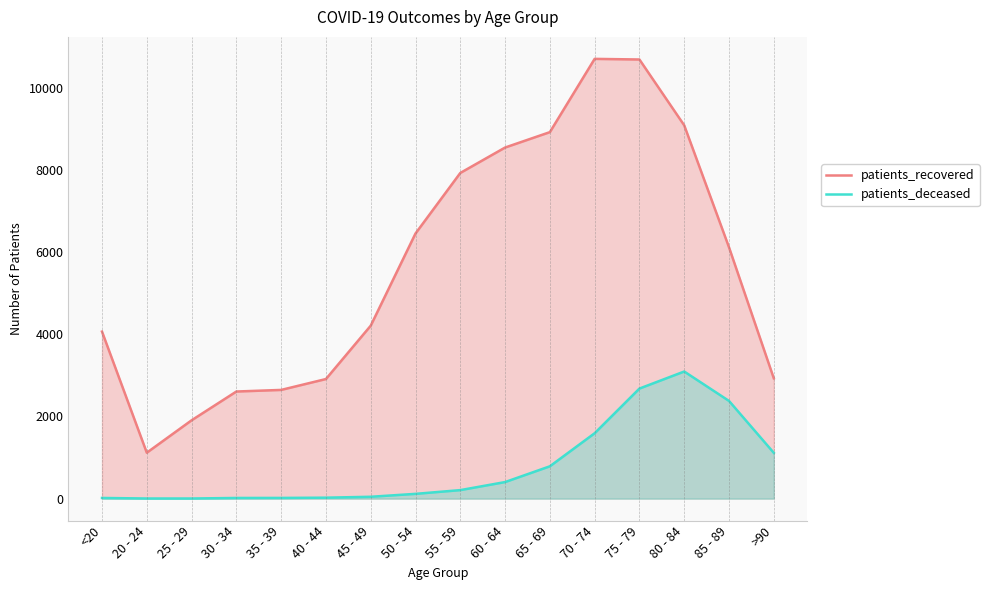

What is the difference between the highest and lowest values at 45 - 49?

4166